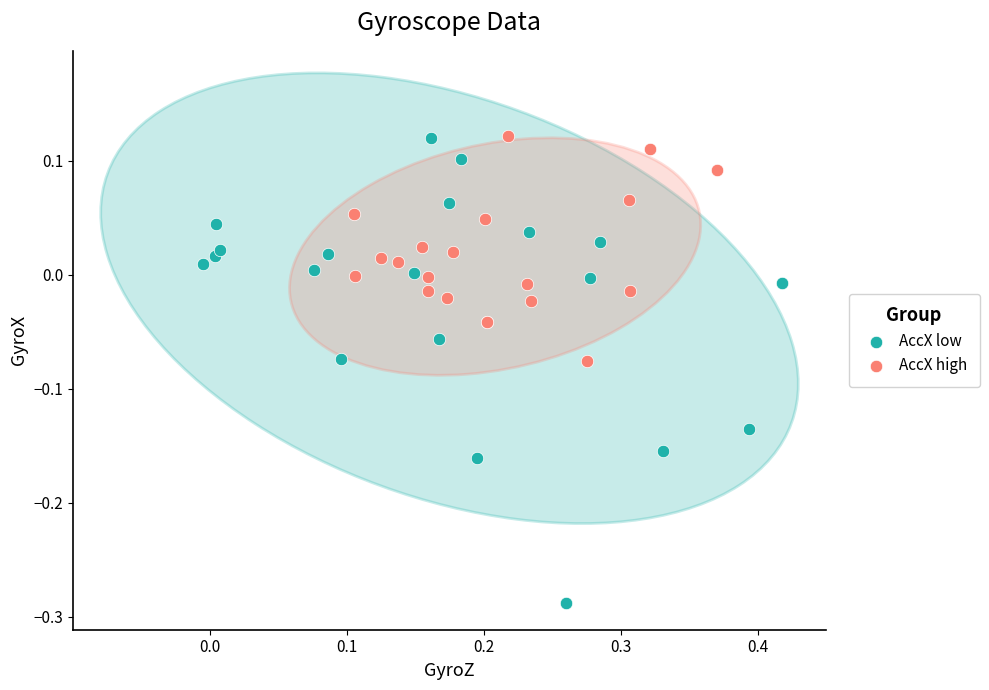

Which series has the widest spread of Y values?

AccX low